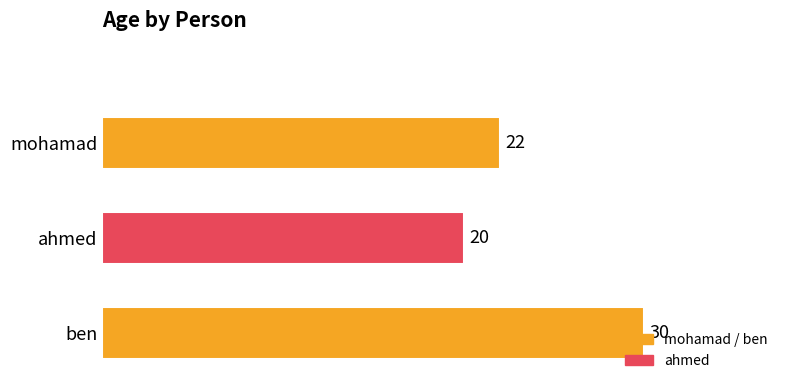

The chart shows a value of 21 at ben. True or false?

False